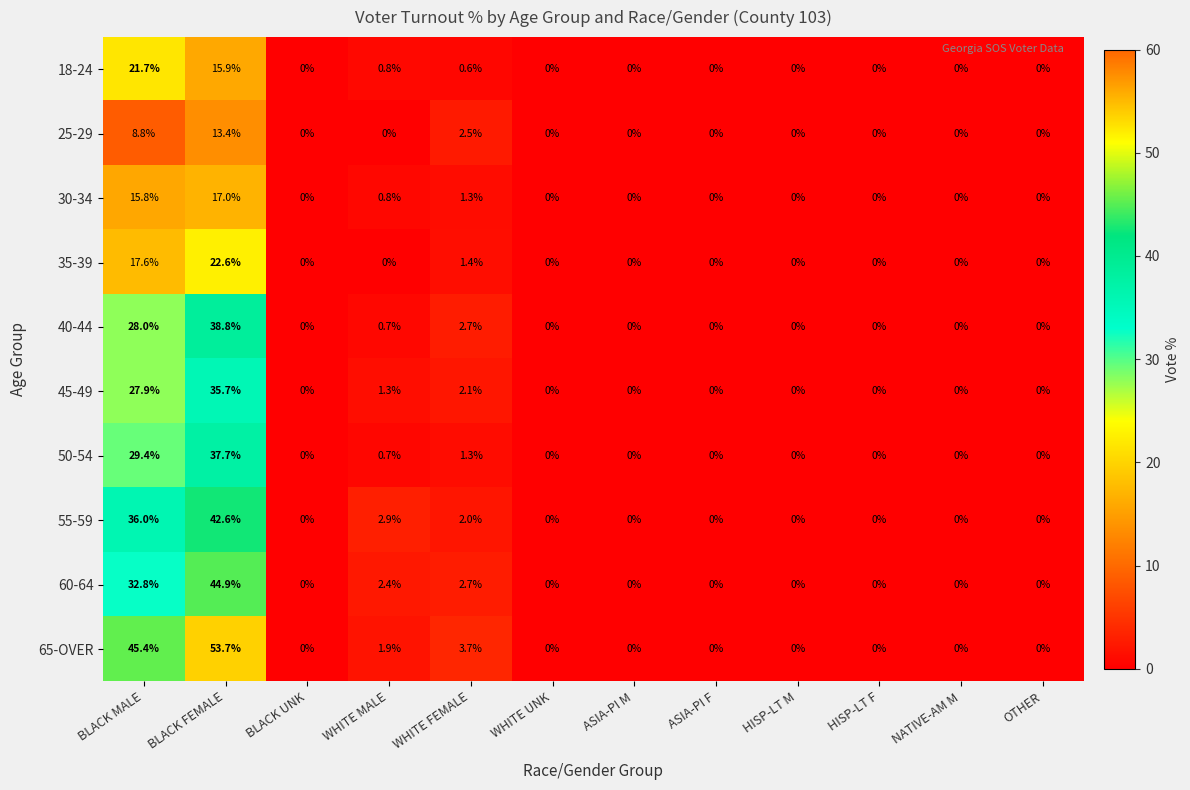

What is the average value of the 25-29 series?

2.1